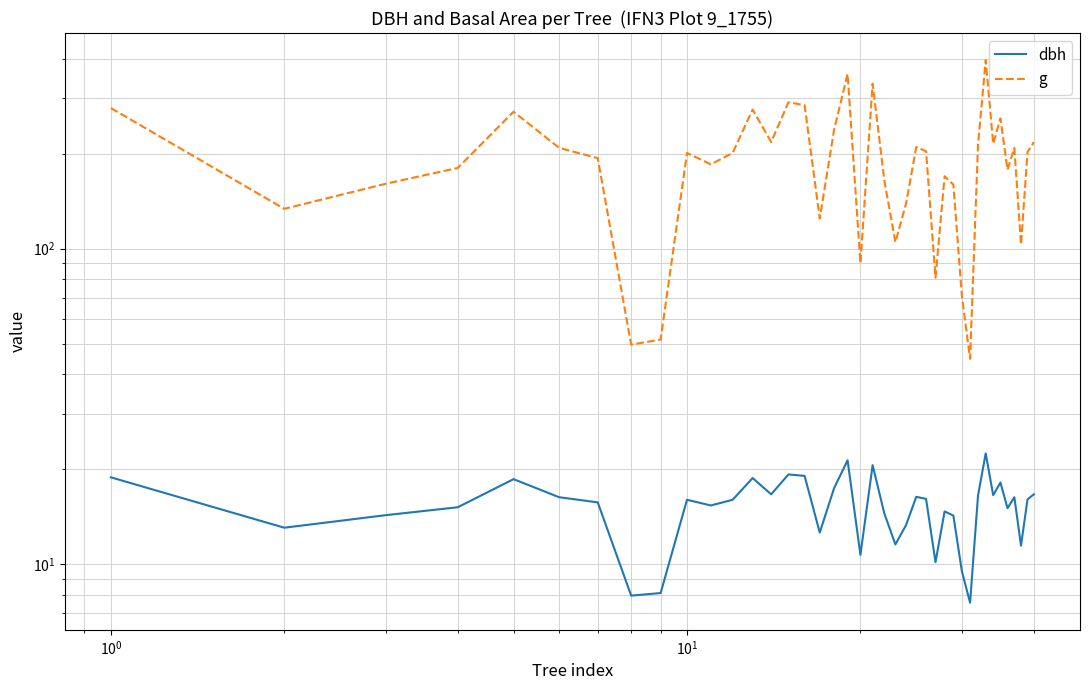

What are all the series names shown in the legend?

dbh, g